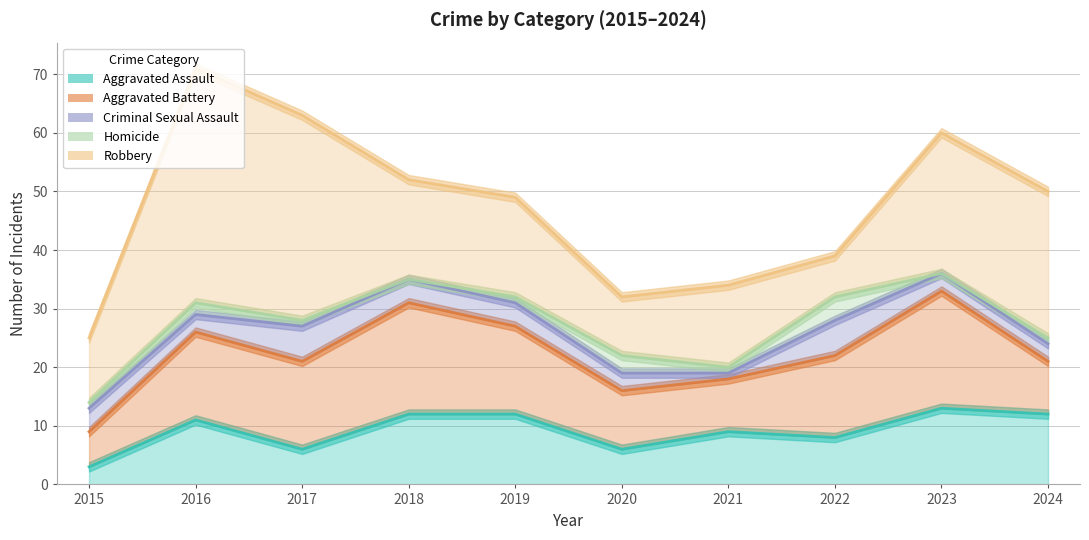

At which category is the sum across all series the highest?

2016